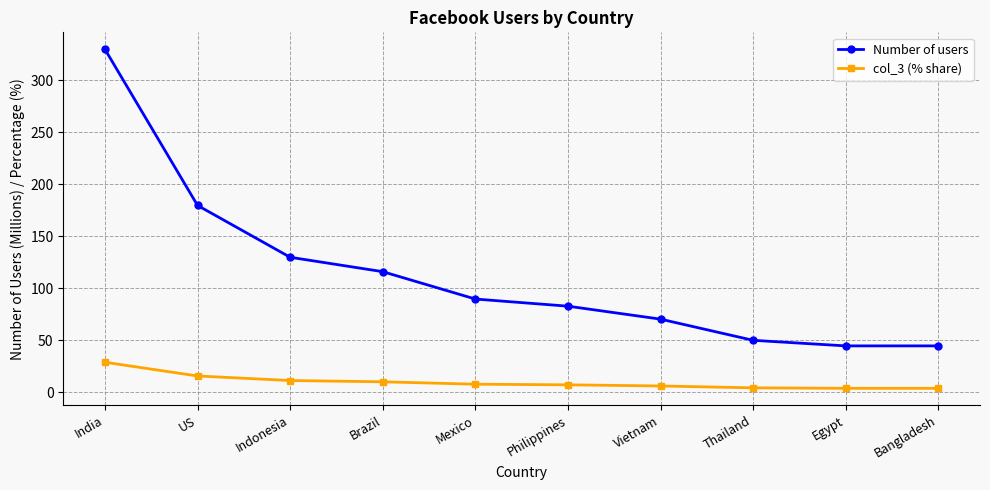

True or false: Number of users has more than 1 interior local peaks.

False